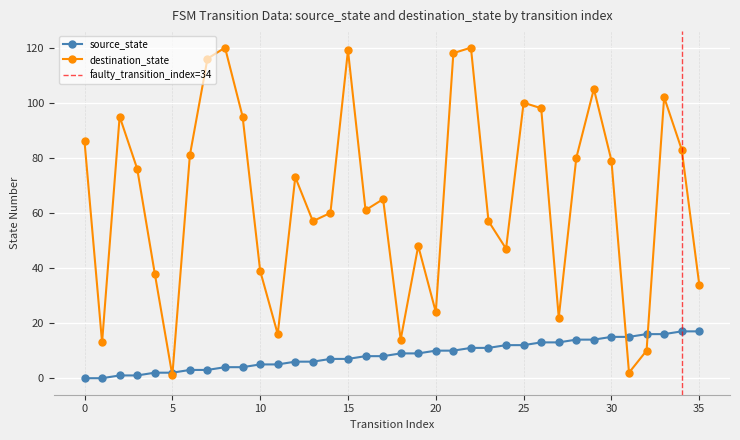

True or false: source_state and destination_state cross at least once.

True